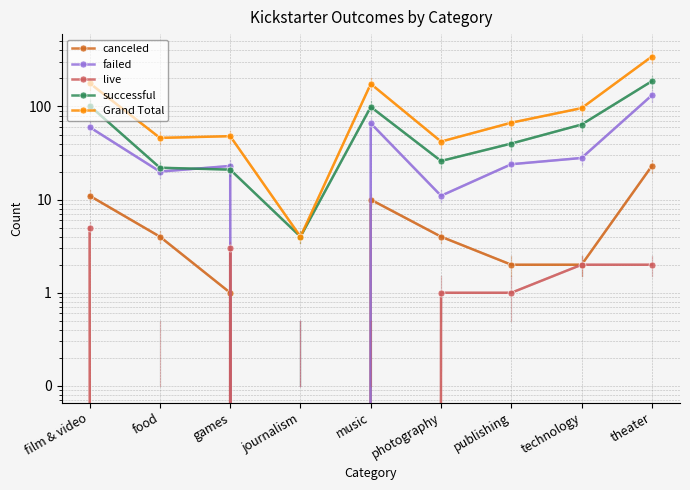

The value of failed at journalism is 67. True or false?

False